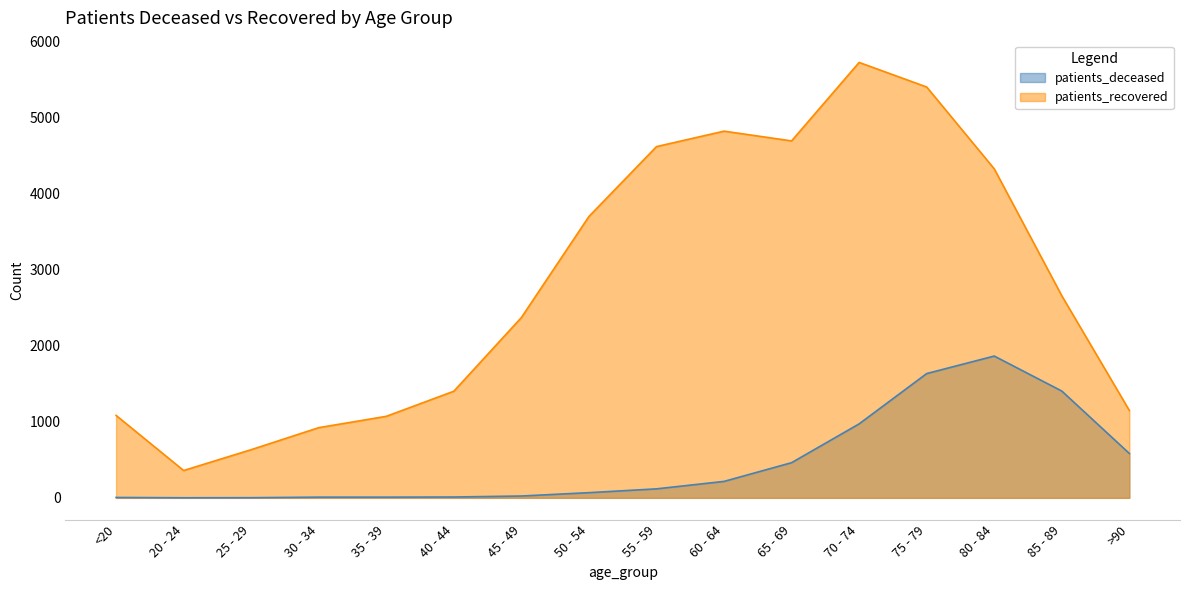

True or false: patients_deceased and patients_recovered intersect in this chart.

False